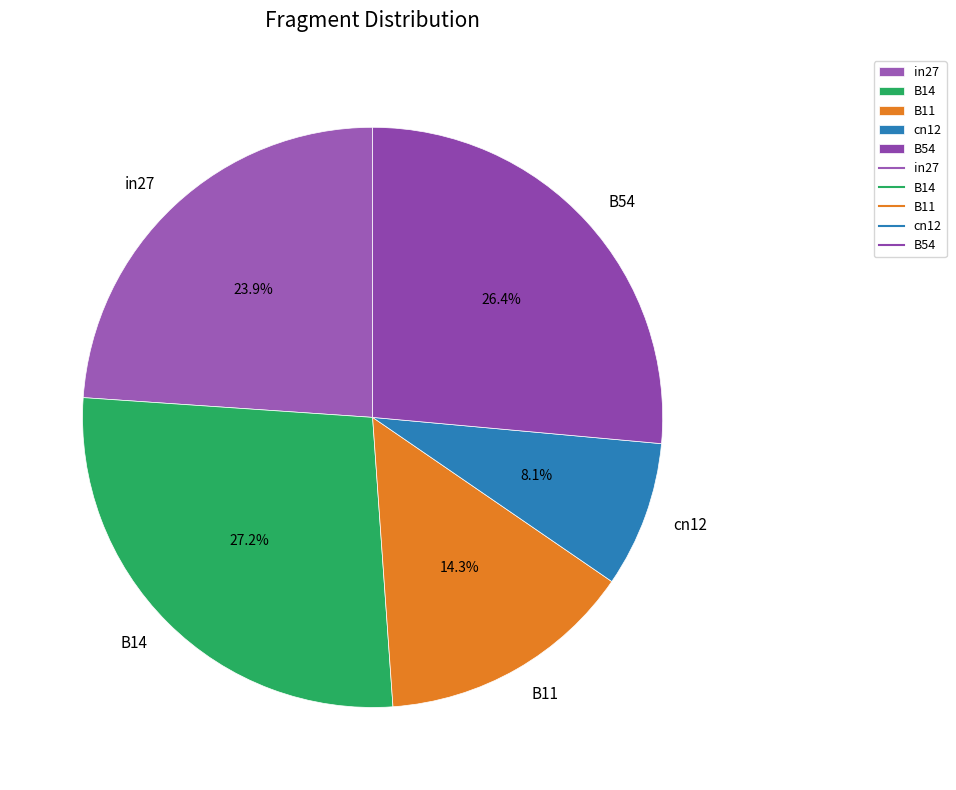

Which slice is the largest?

B14